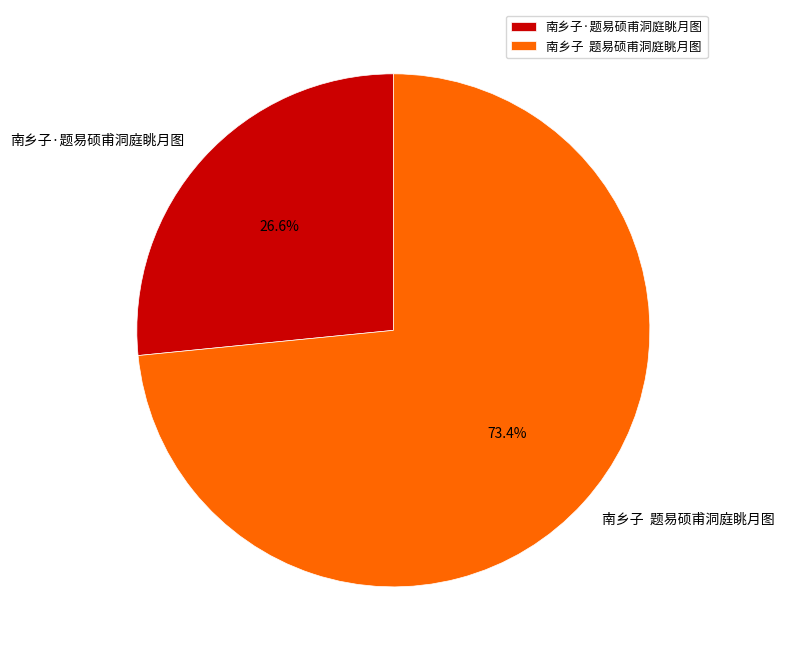

Is there any slice that represents more than half of the pie?

Yes